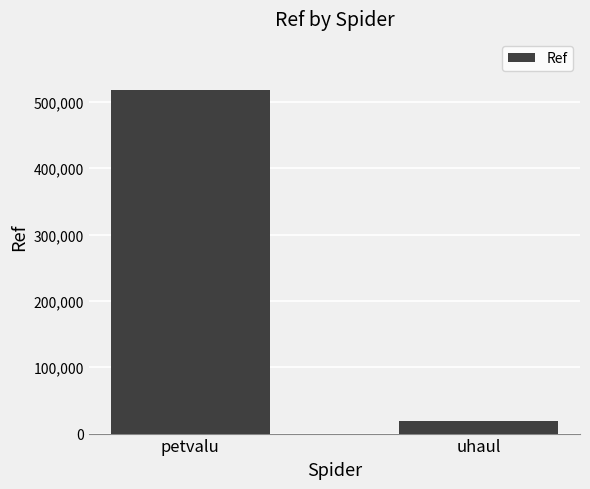

What is the value of the 1st bar from the left?

517309